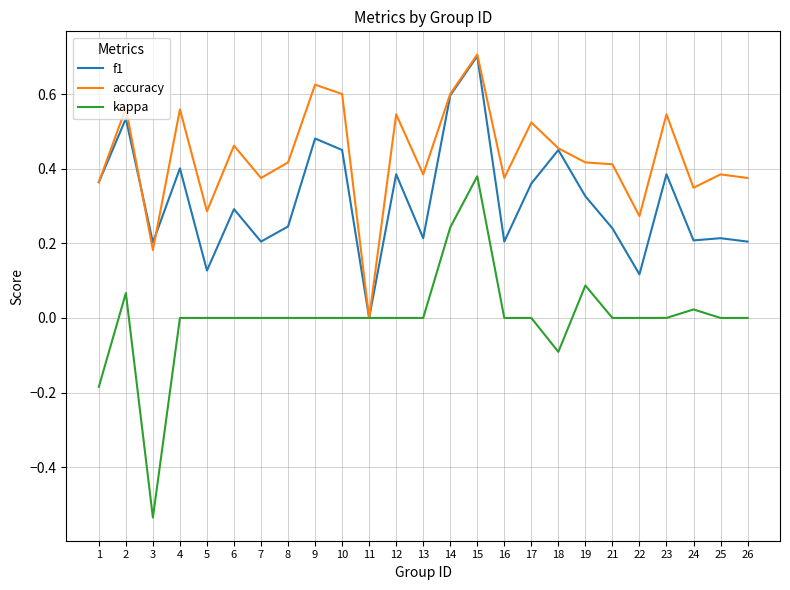

Is the value of kappa at 10 greater than the value of f1 at 5?

No